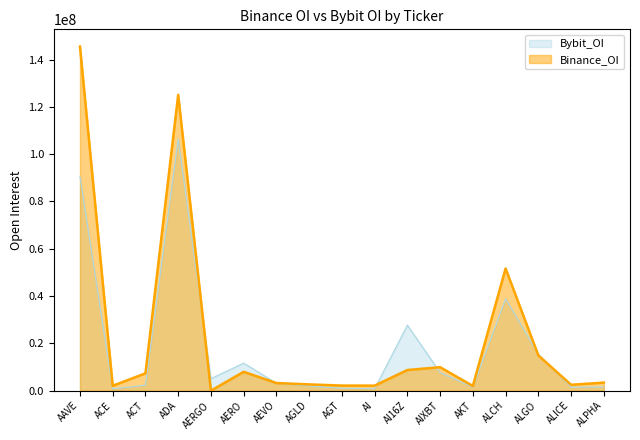

Read the Bybit_OI value at AKT, to the nearest 100.

1490000